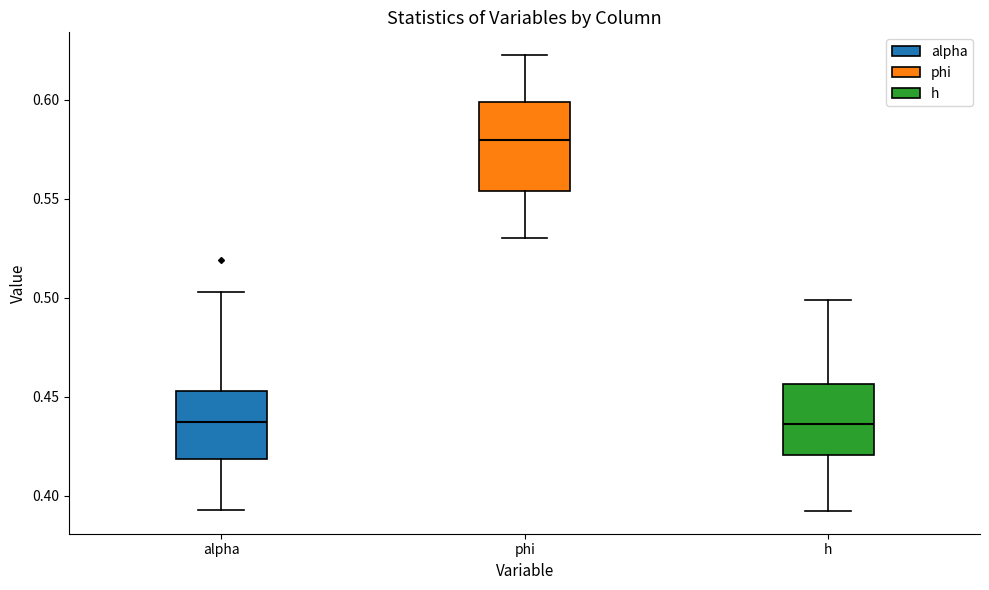

Reading left to right, read every box against the y-axis: the position of its median line, the range the box covers, and the ends of its whiskers. The values are not printed on the chart, so give them approximately, as read against the axis.

alpha: median 0.435, box 0.420 to 0.455, whiskers 0.395 to 0.505
phi: median 0.580, box 0.555 to 0.600, whiskers 0.530 to 0.620
h: median 0.435, box 0.420 to 0.455, whiskers 0.390 to 0.500